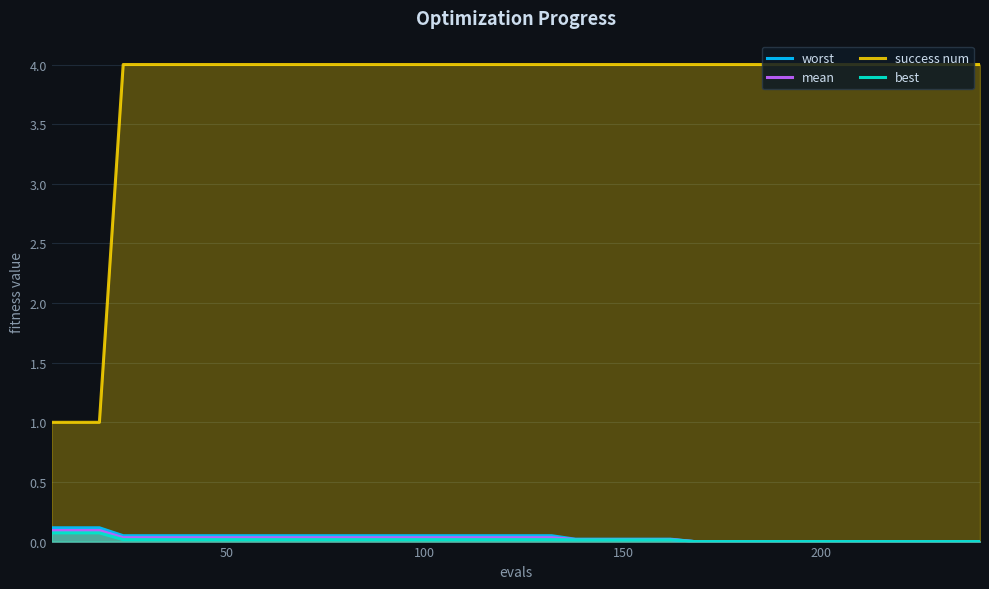

Which series has the widest spread of values?

success num